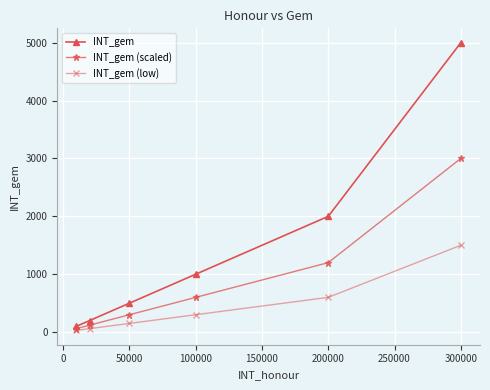

True or false: INT_gem has more than 2 points higher than both neighbors.

False